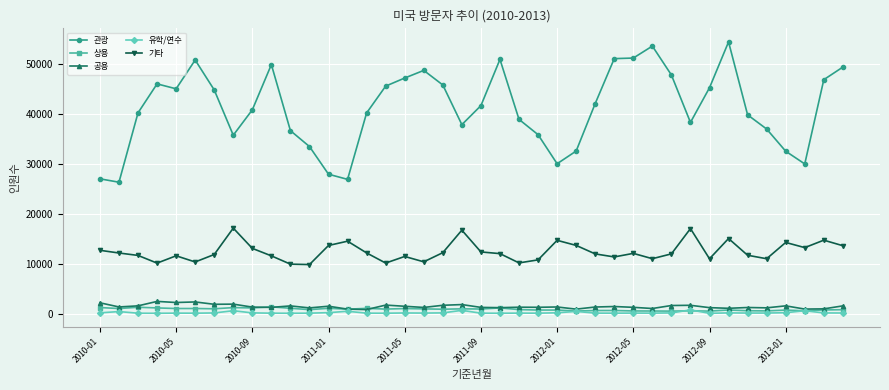

What is the maximum value shown in the chart?

54335